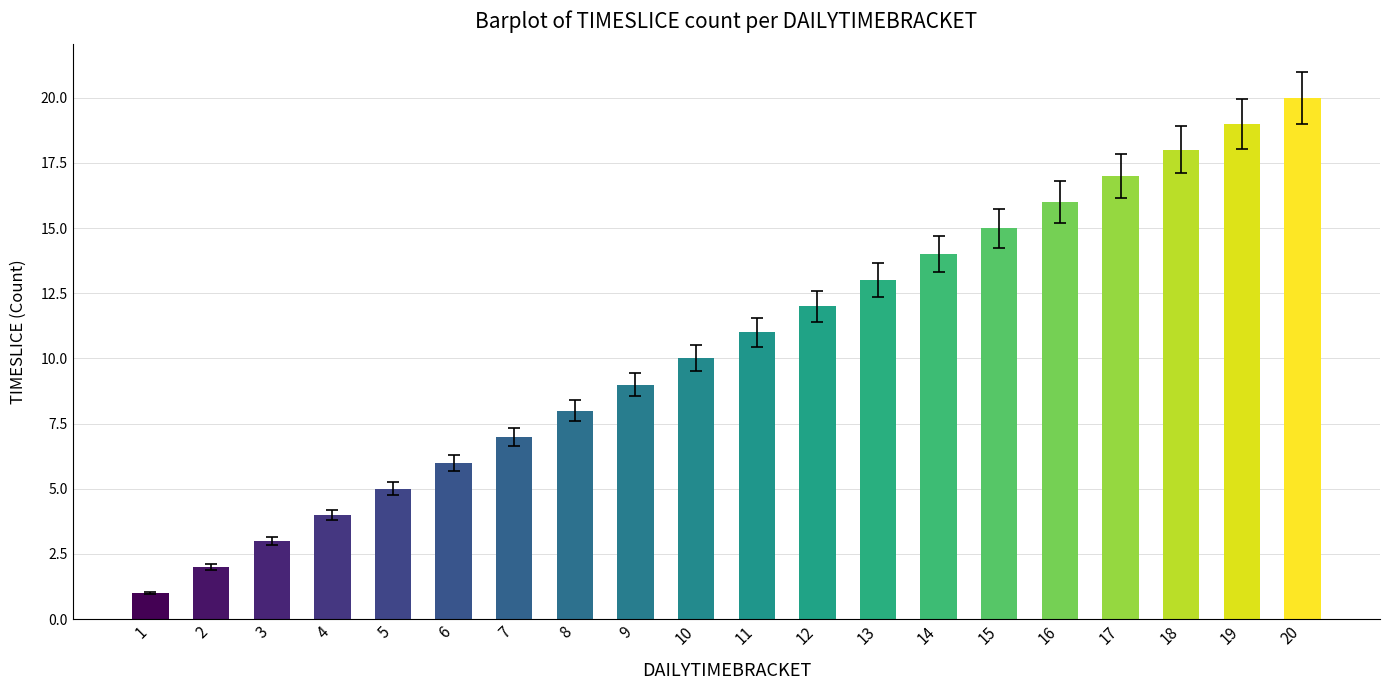

What is the value of the 6th bar from the left?

6